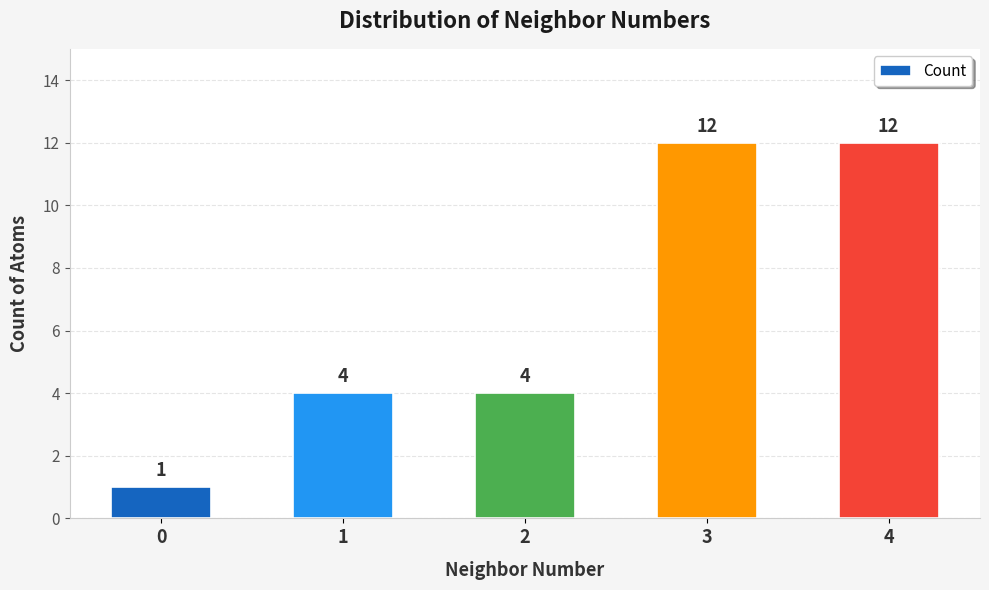

What is the difference between the values at 1 and 4?

8